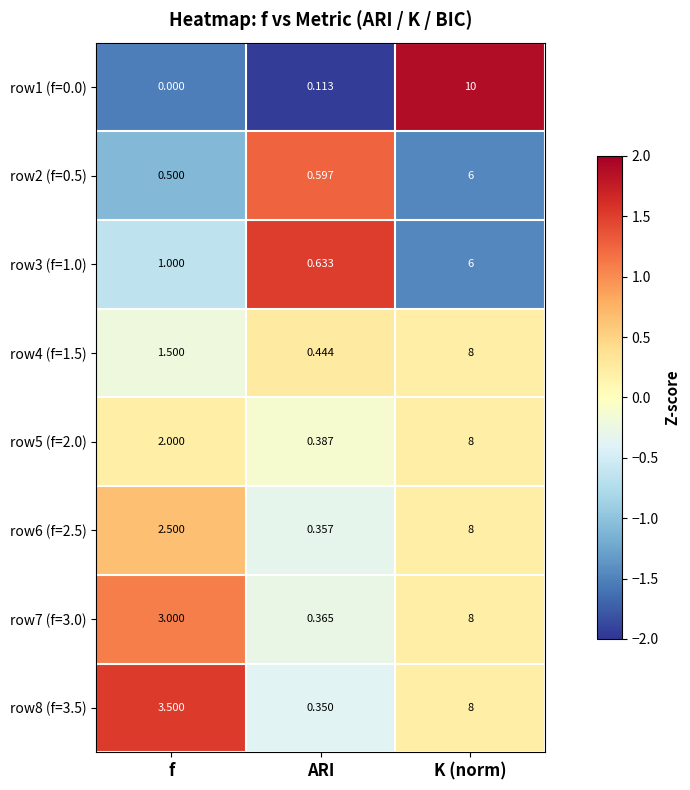

At which label is row7 (f=3.0) closest to 4?

f